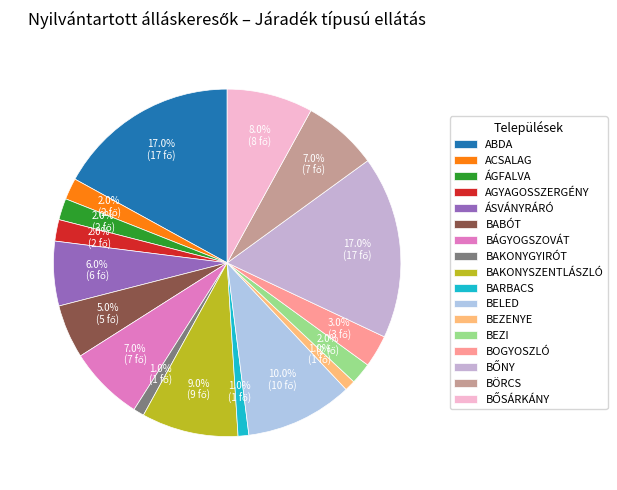

Between BARBACS and BŐSÁRKÁNY, which is larger?

BŐSÁRKÁNY